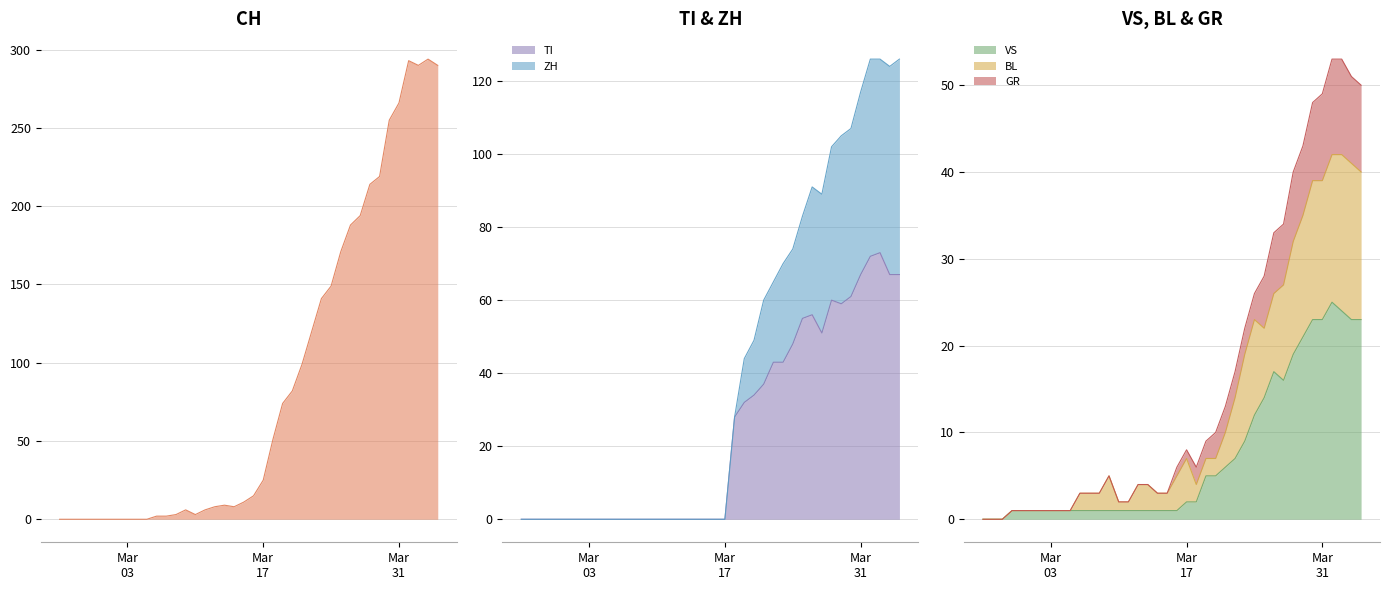

Which series has the largest total across all categories?

CH